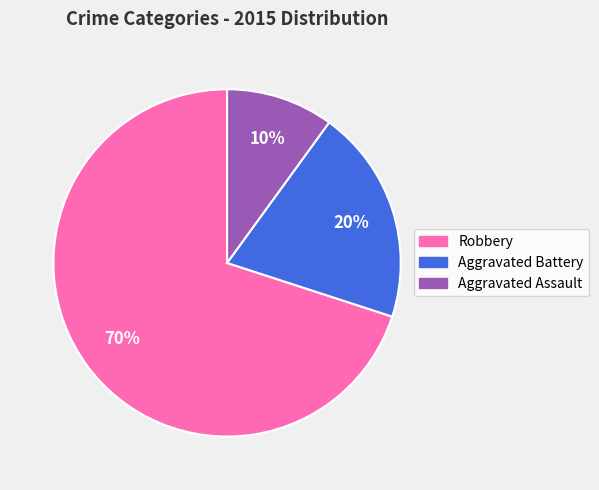

Approximately how many times larger is the value at Aggravated Assault compared to Aggravated Battery?

0.5